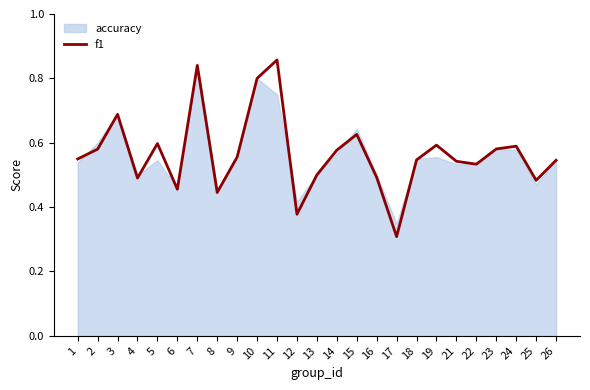

How many lines are shown in the chart?

2